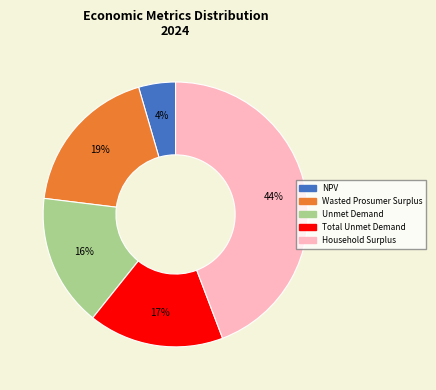

Does NPV account for over 50% of the chart?

No